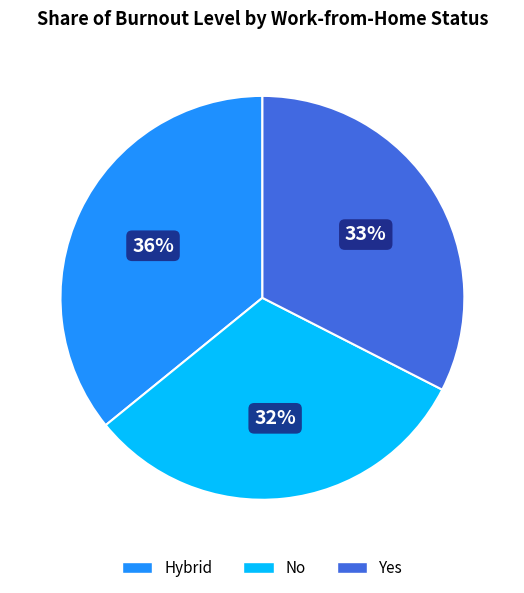

To the nearest percent, what is the average slice percentage?

33%